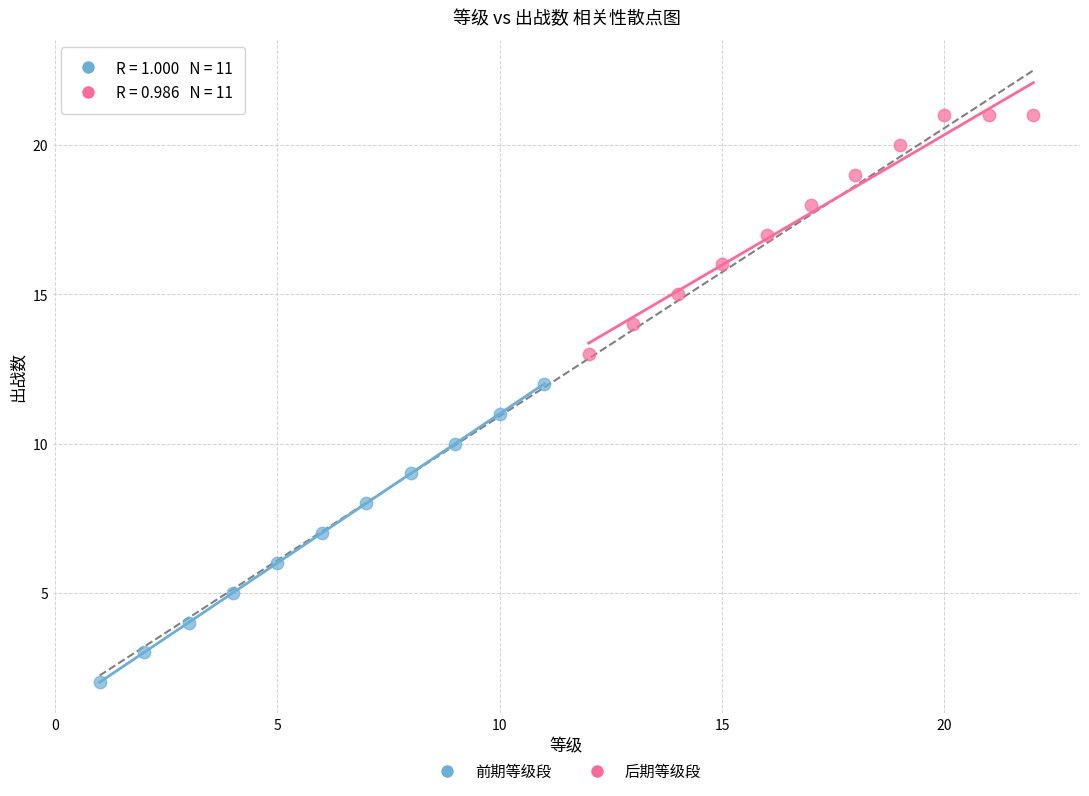

What are all the series names shown in the legend?

前期等级段, 后期等级段